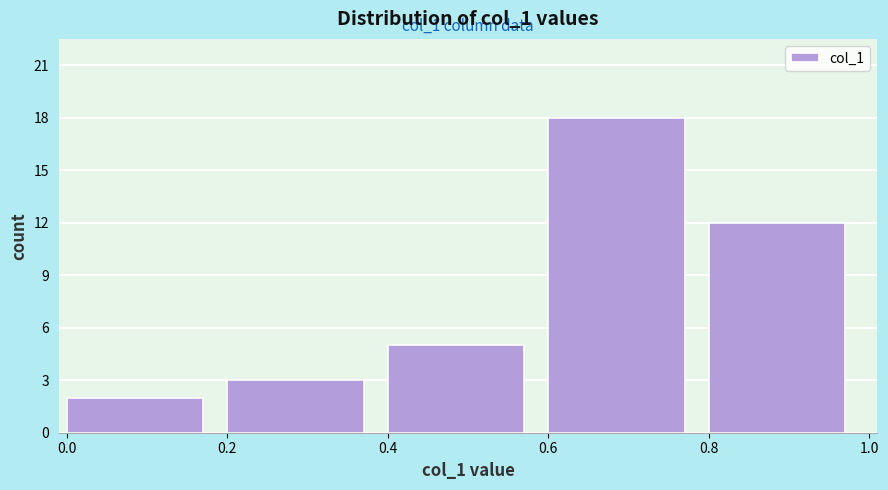

Over which range of the x-axis is the bar tallest?

0.6 to 0.8